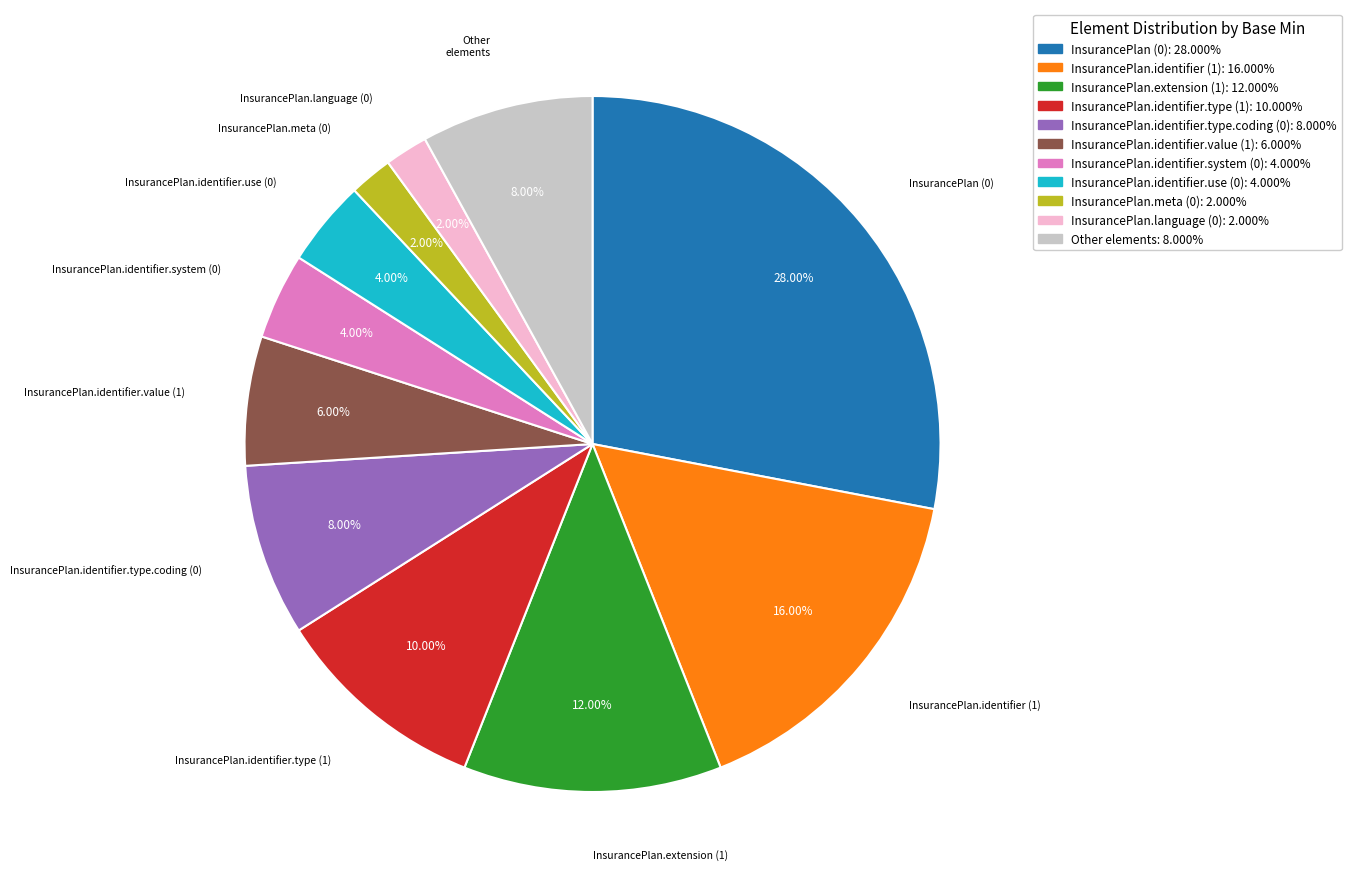

How many segments does this pie chart have?

11